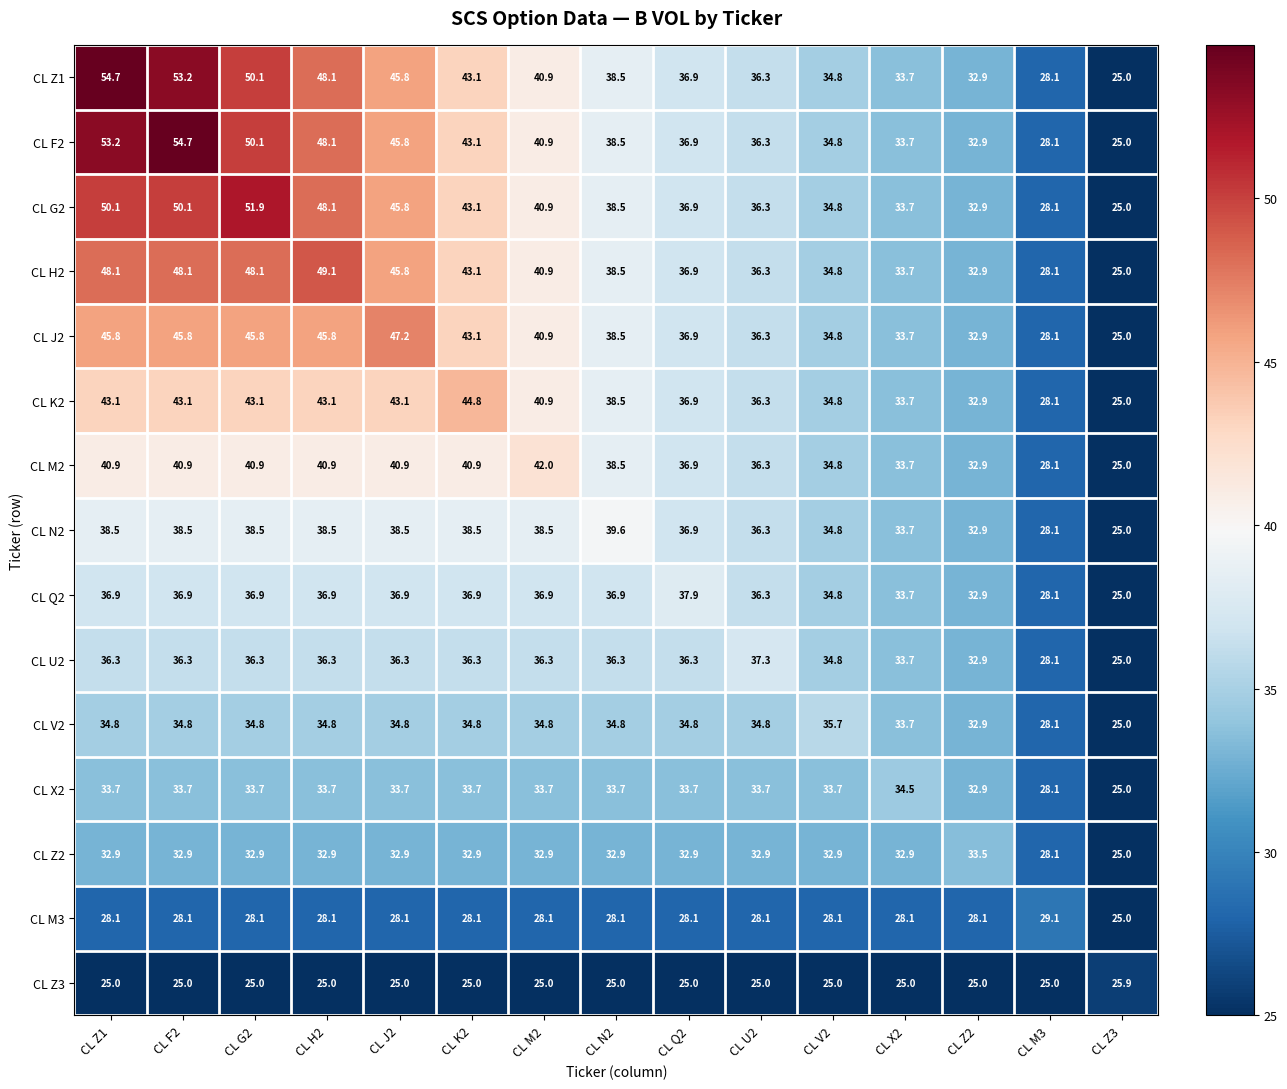

At how many categories does at least one series exceed 43?

6